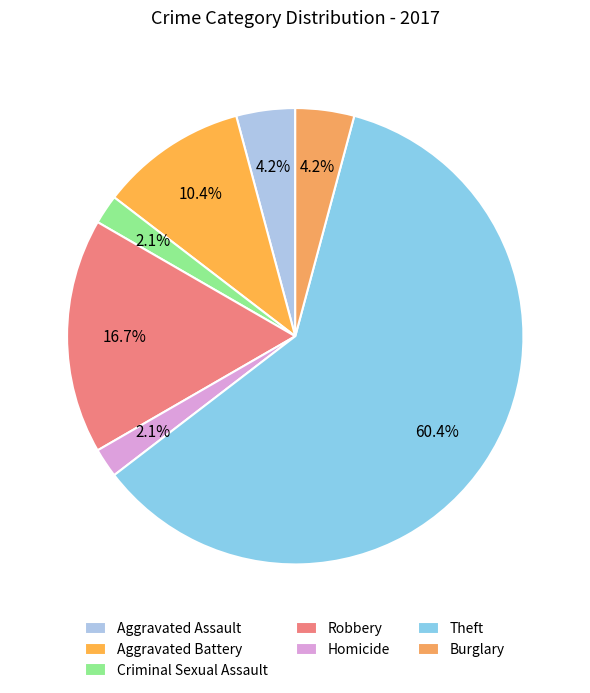

Does Homicide account for over 50% of the chart?

No